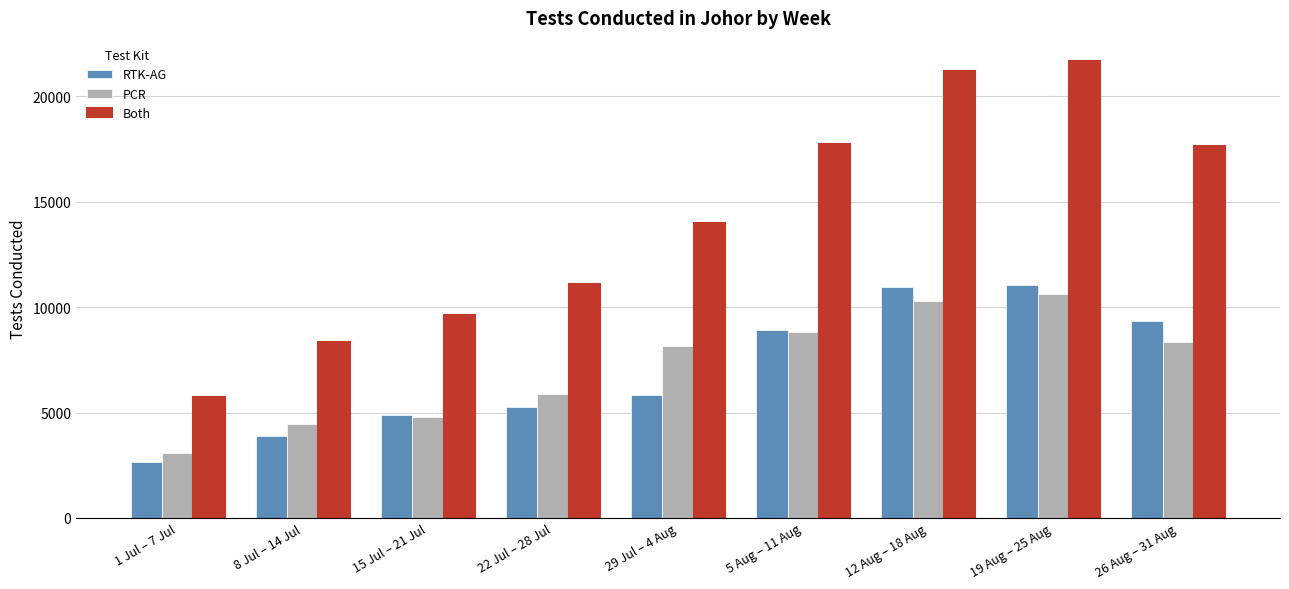

Where is Both nearest to the value 13708?

29 Jul – 4 Aug